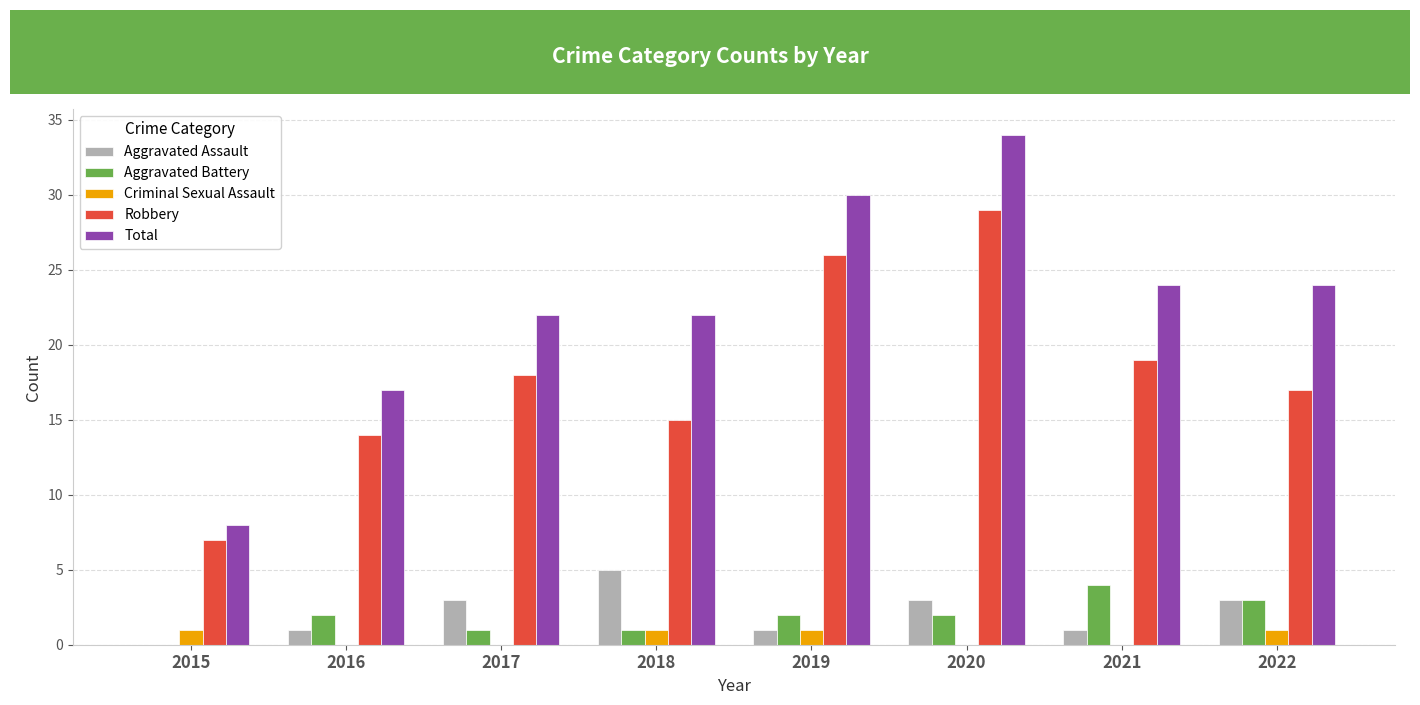

What is the sum of the Total values at 2019 and 2015?

38